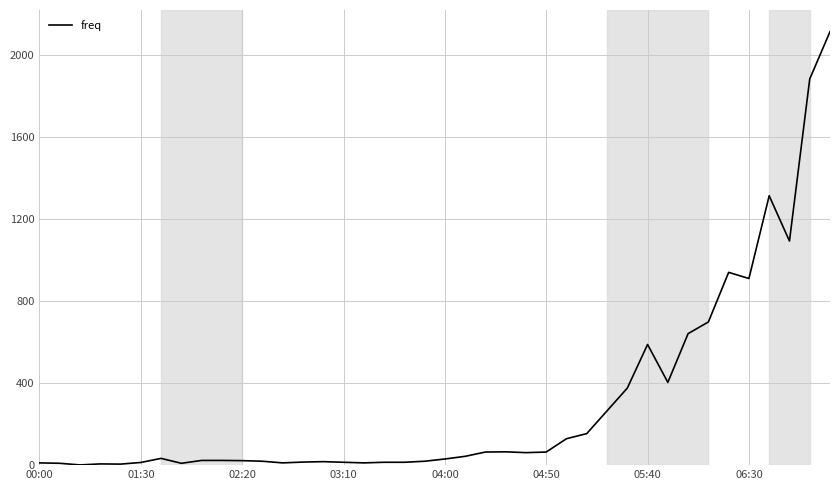

Does the chart have visible grid lines?

Yes